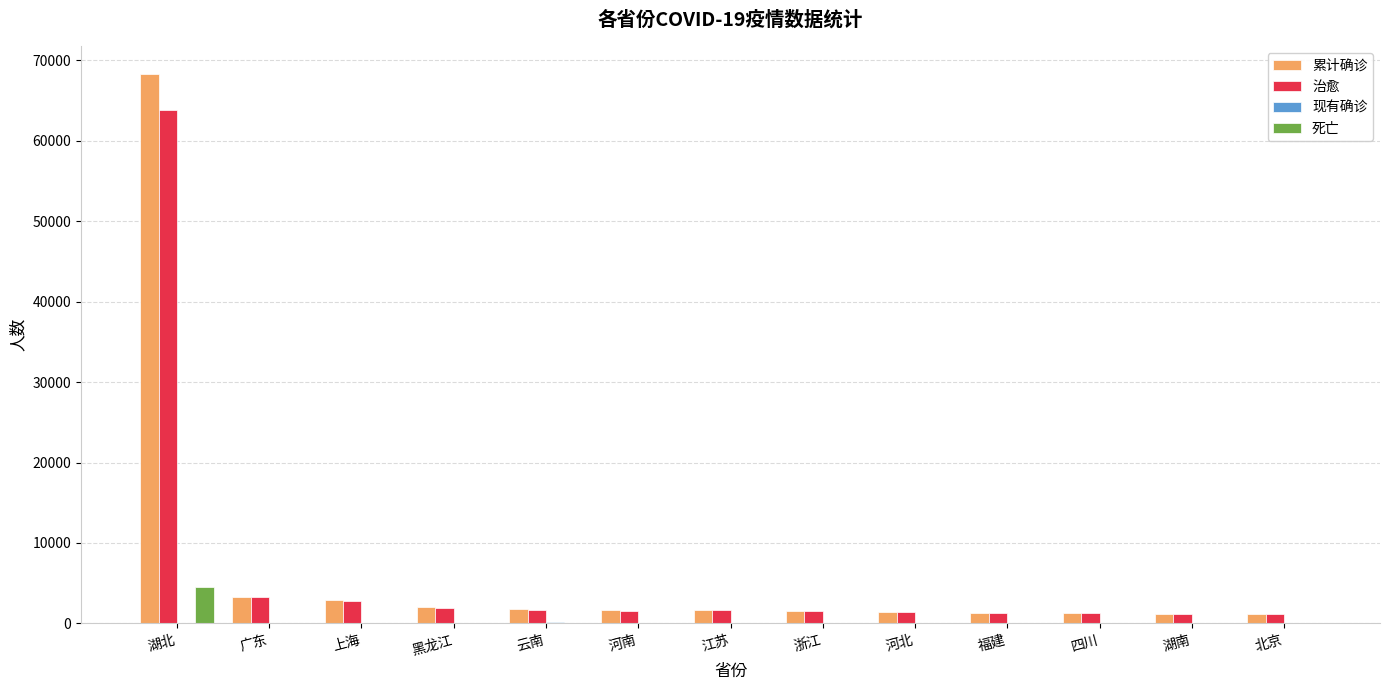

The value of 治愈 at 河南 is 1547. True or false?

True